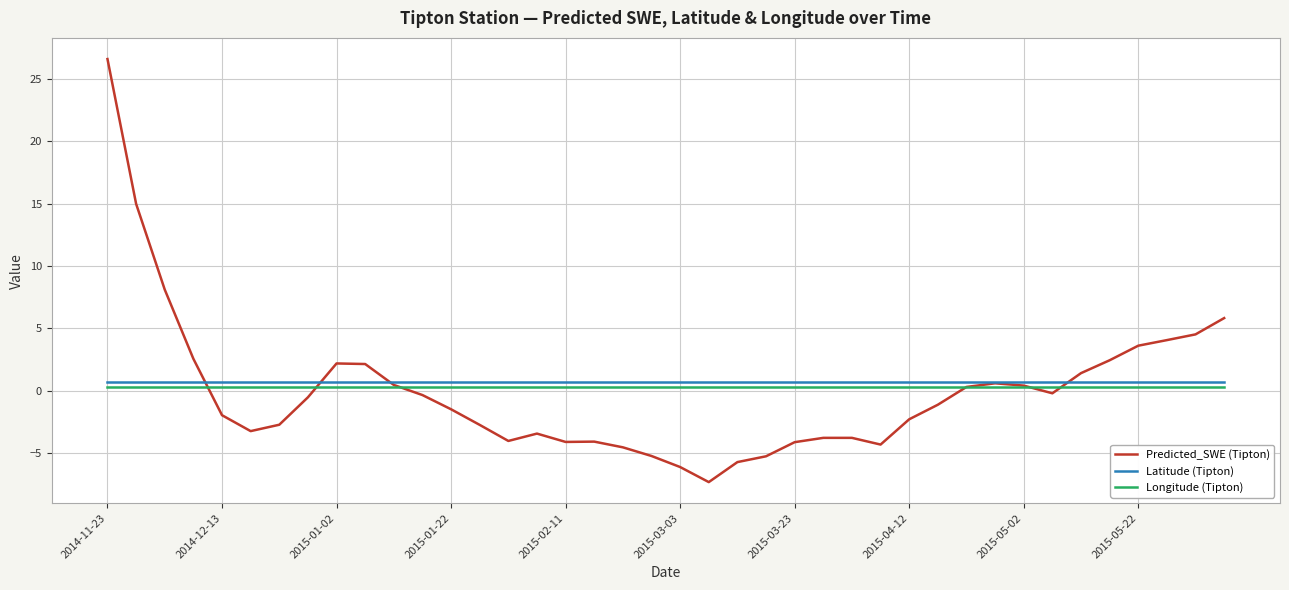

Rank the series by their average value, from lowest to highest.

Predicted_SWE (Tipton), Longitude (Tipton), Latitude (Tipton)